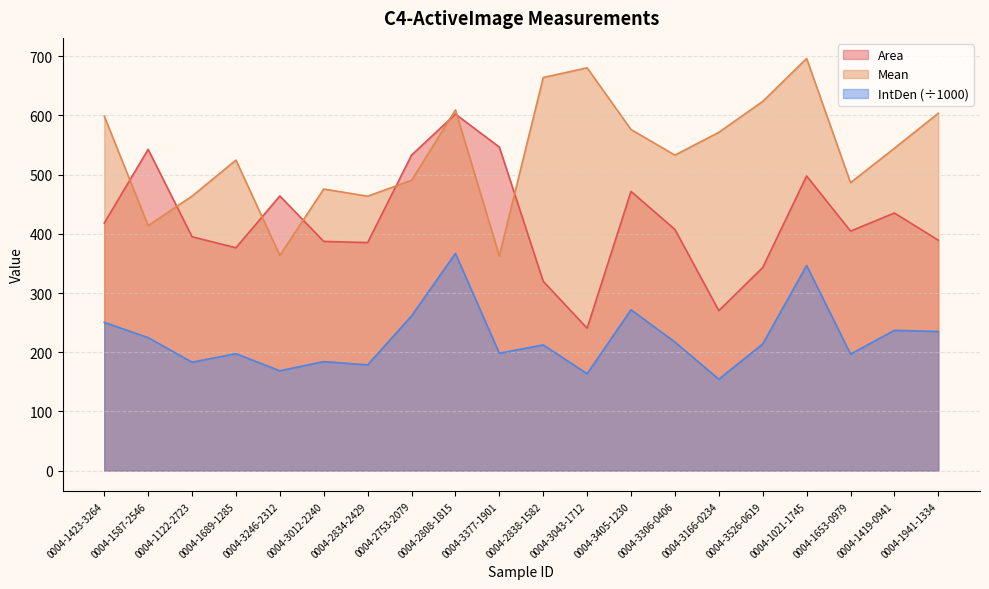

Read the Mean value at 0004-1653-0979.

486.4